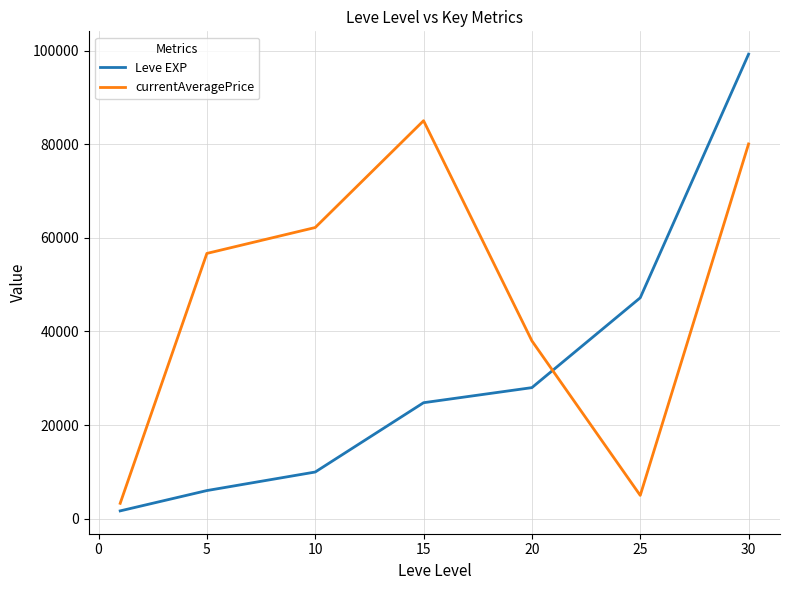

After their last crossing, which series has the higher values: Leve EXP or currentAveragePrice?

Leve EXP